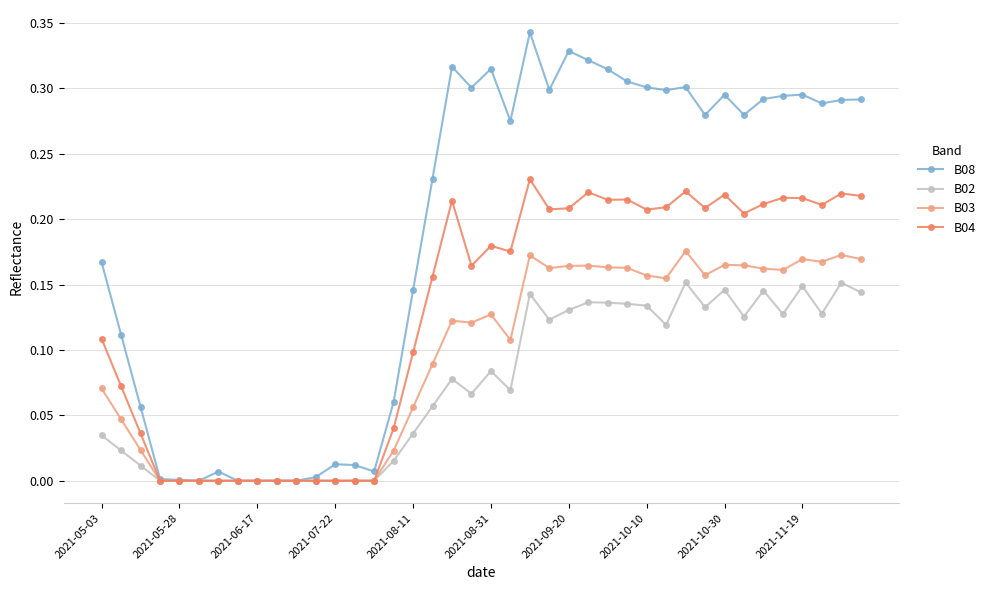

Does the chart display data point markers on the line(s)?

Yes